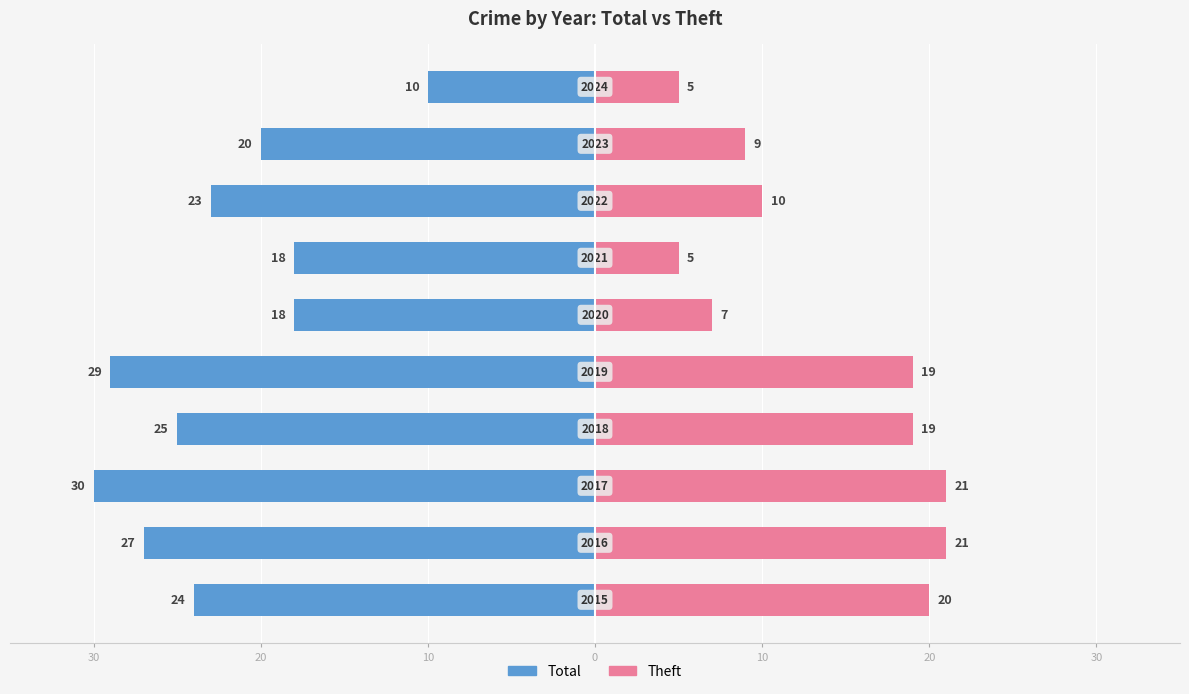

Read the Theft value at 20.

7